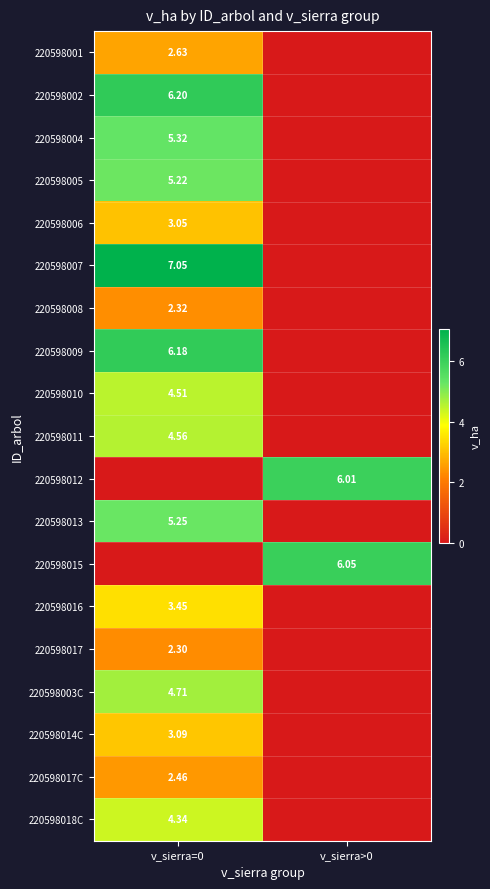

At which label does 220598017C reach its minimum?

v_sierra>0